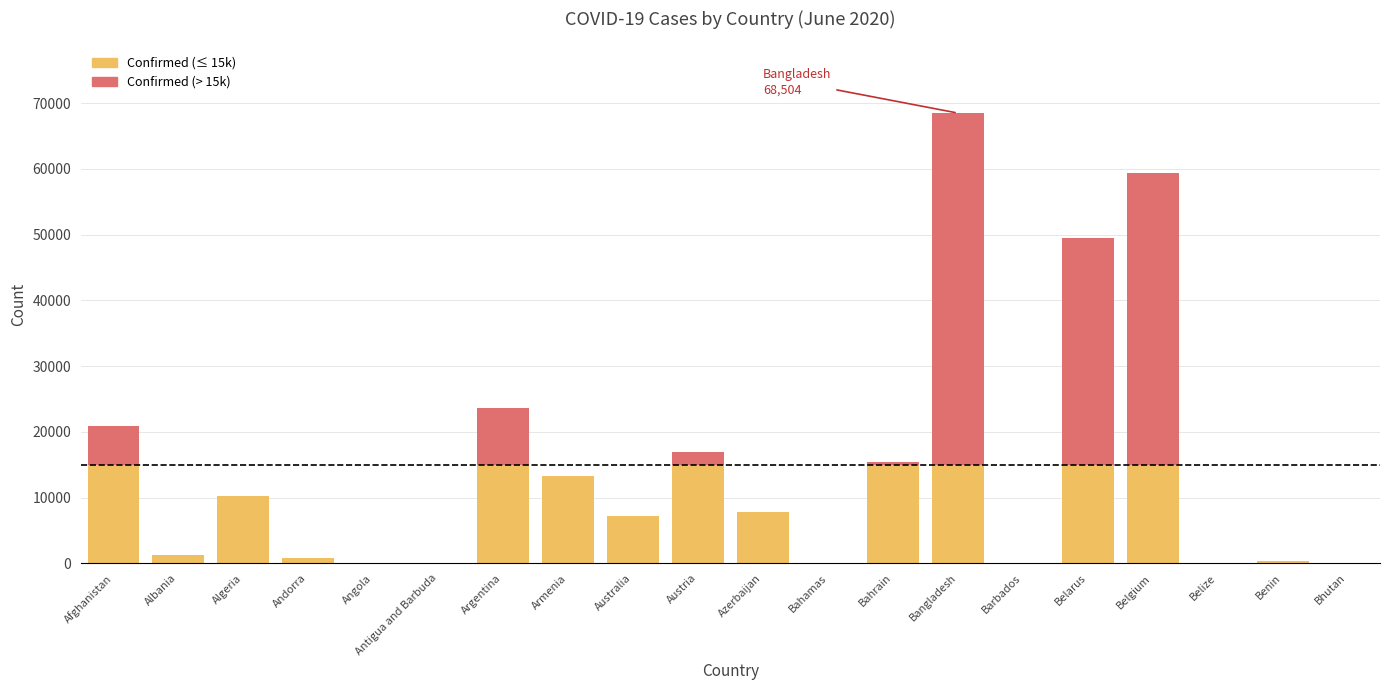

At which category is the sum across all series the highest?

Bangladesh